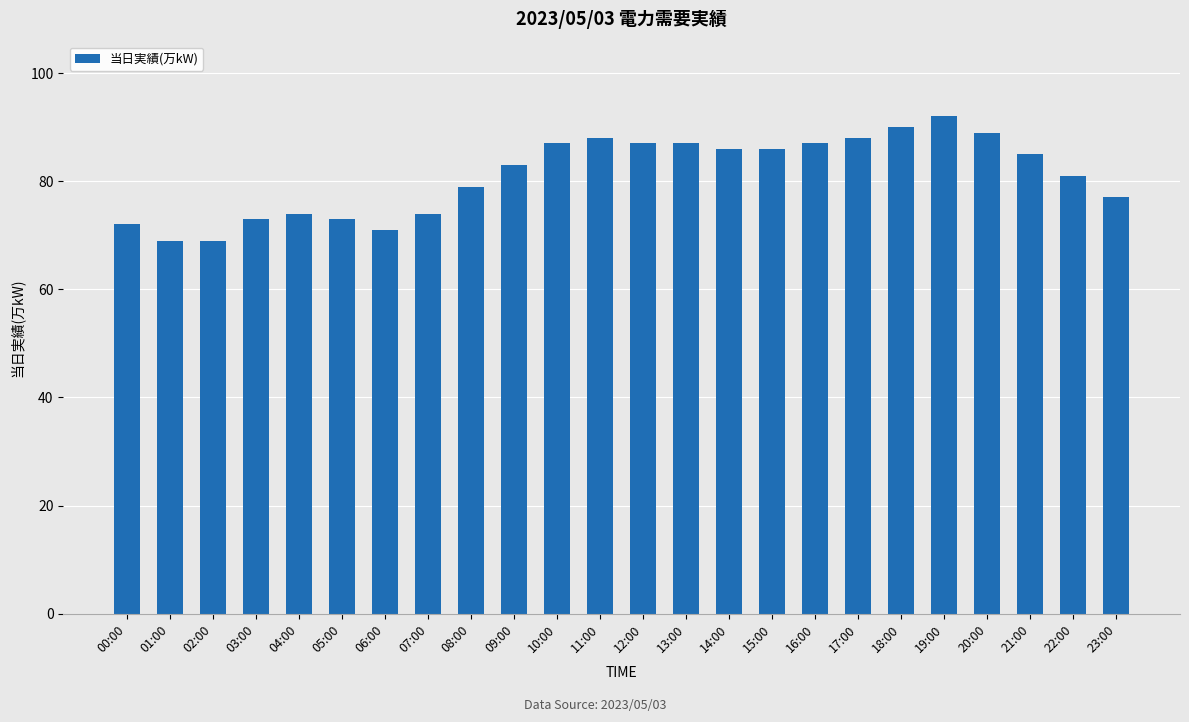

How many bars are there in total?

24